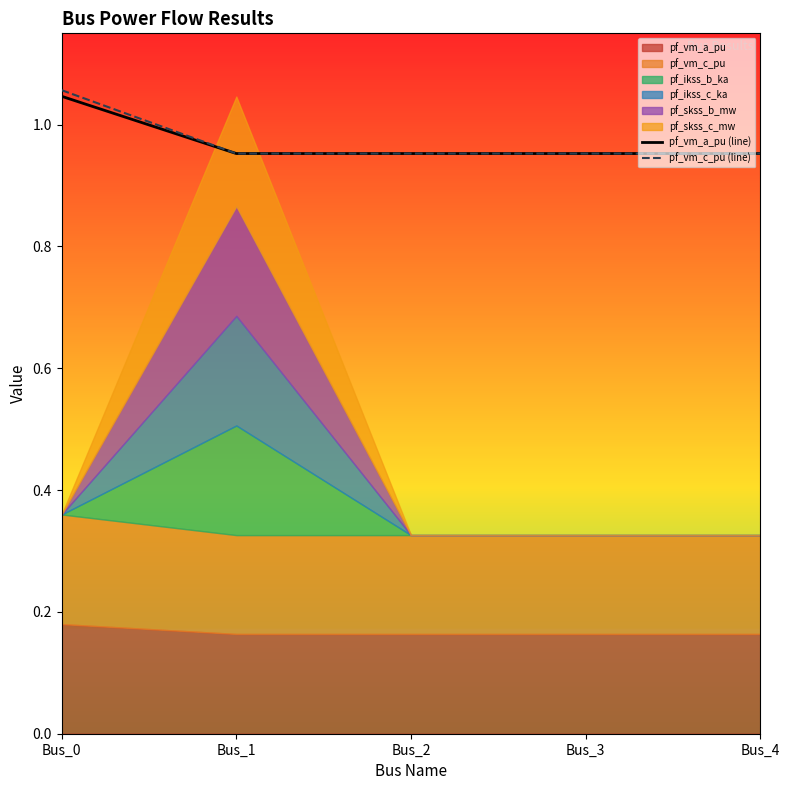

Where is the first local minimum for pf_vm_c_pu (line)?

Bus_1